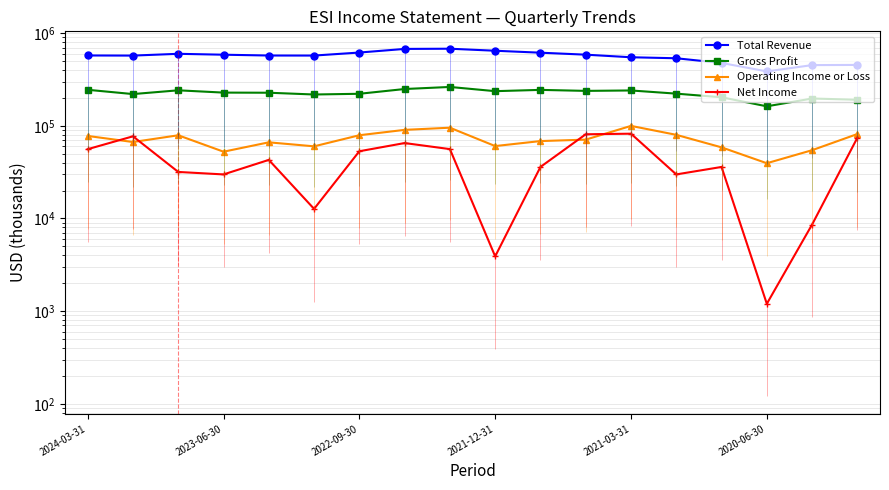

At how many categories does at least one series exceed 71760?

18